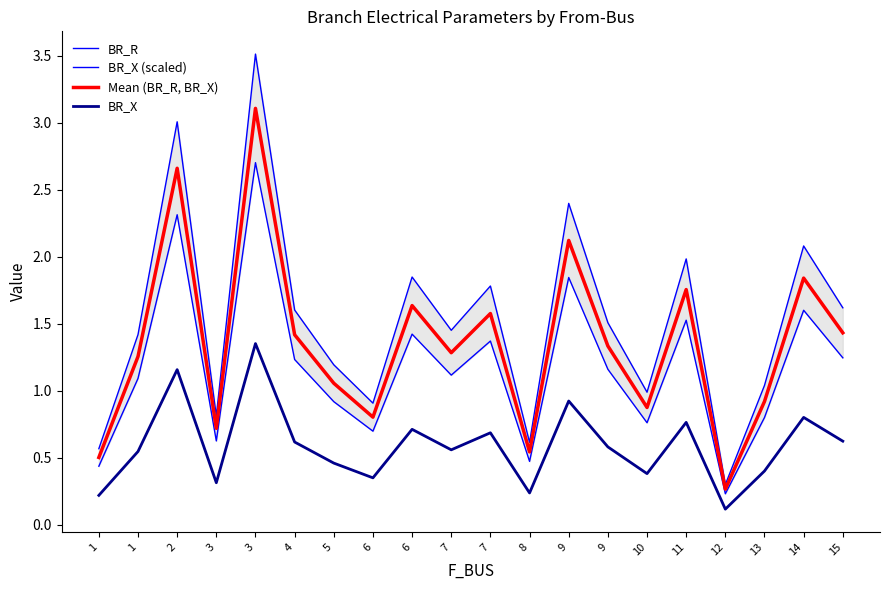

Which series has the largest range (max minus min)?

BR_R